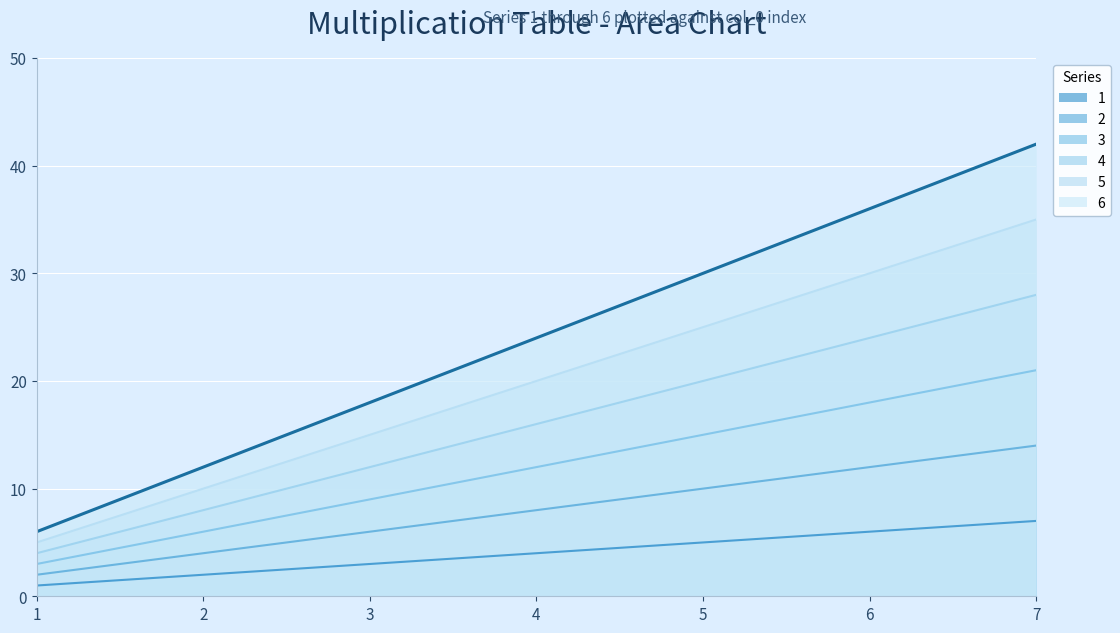

What is the sum of the 5 values at 7 and 6?

65